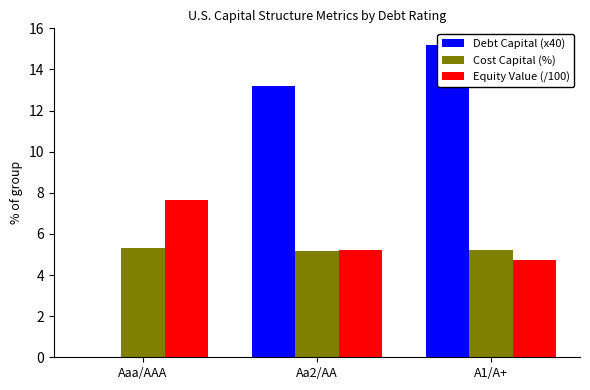

How many bars are there in each group?

3